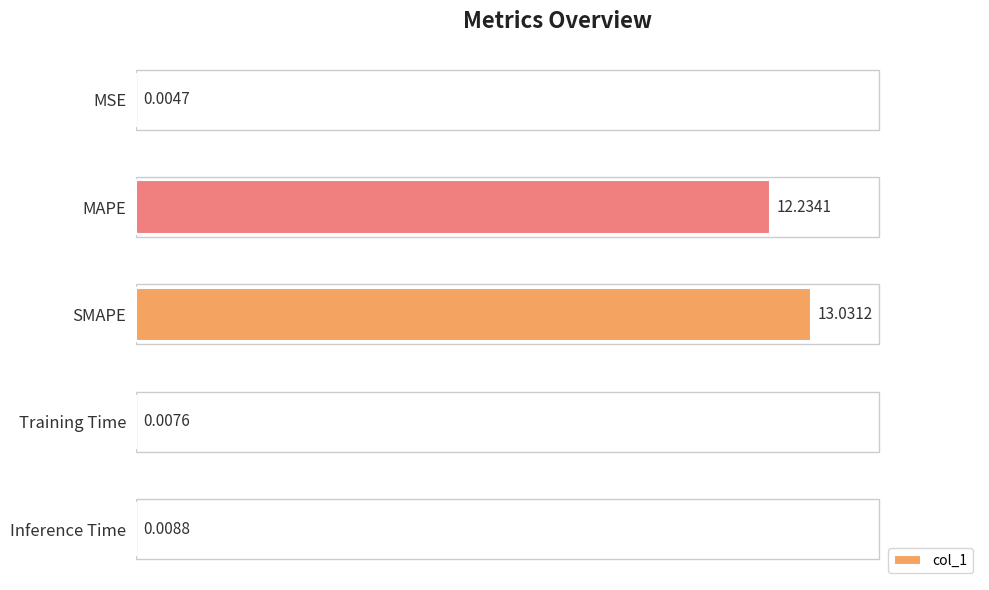

At which category does the chart reach its peak across all series?

SMAPE